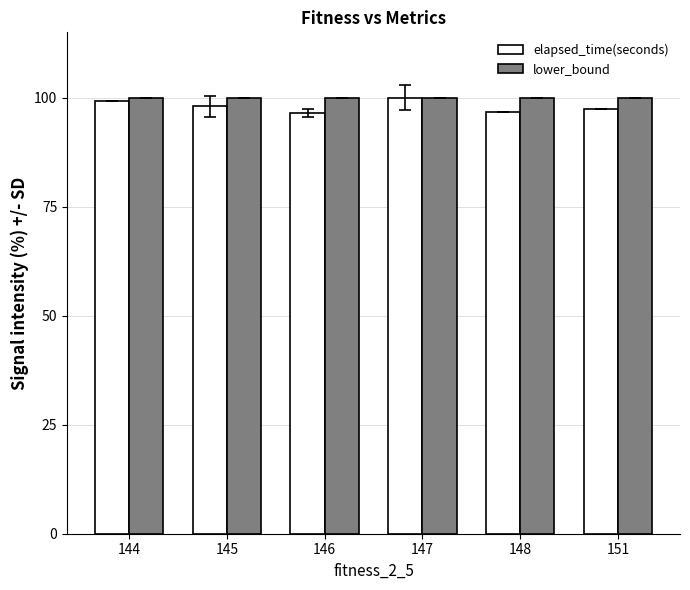

The elapsed_time(seconds) series shows 100.0 at 147. True or false?

True